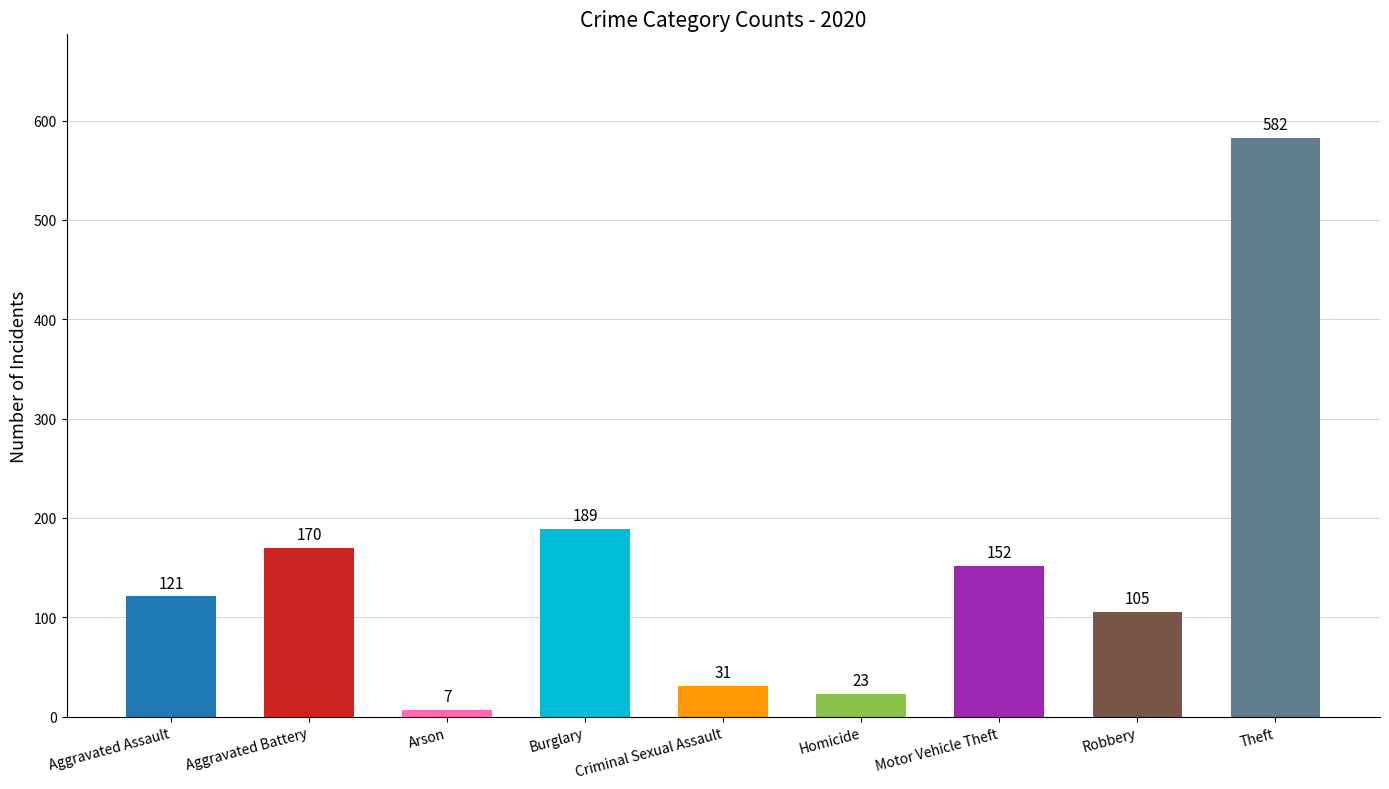

At which category is the sum across all series the highest?

Theft